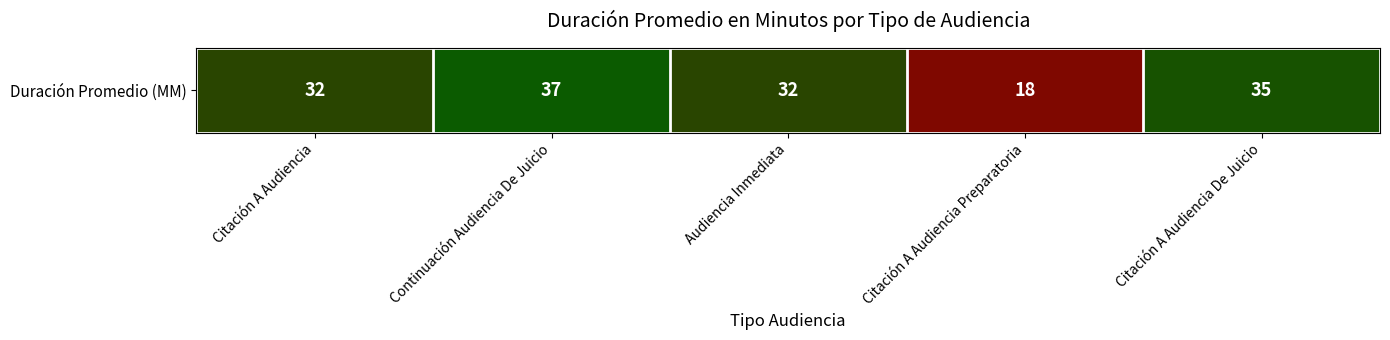

Where is the data nearest to the value 27?

Citación A Audiencia